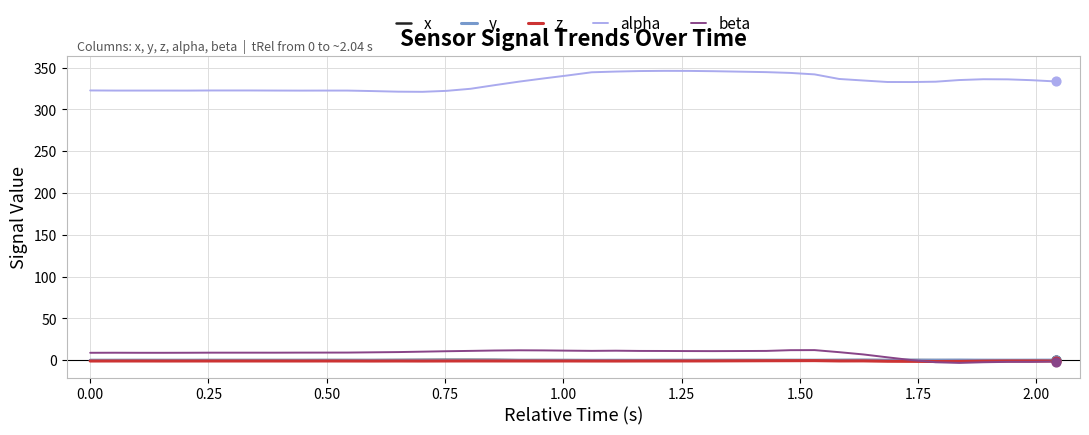

What is the lowest value of the alpha series?

321.0